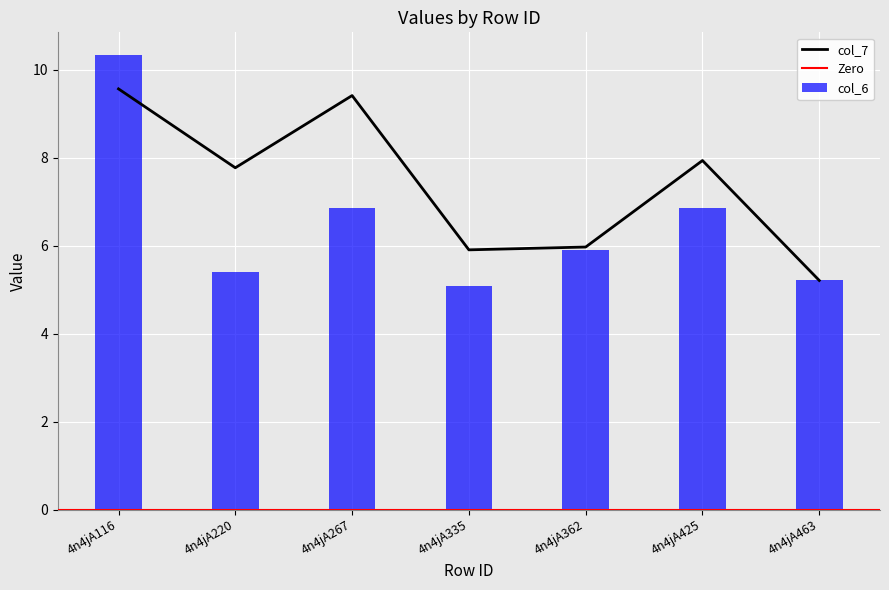

Which series has the largest total across all categories?

col_7